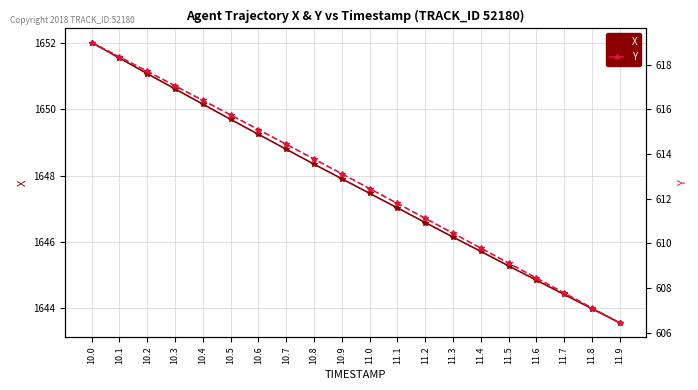

What is the difference between the second highest and second lowest values in the X series?

7.6